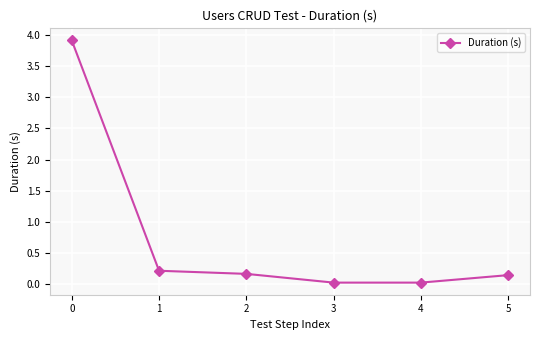

What is the change in value from 4 to 5?

+0.1